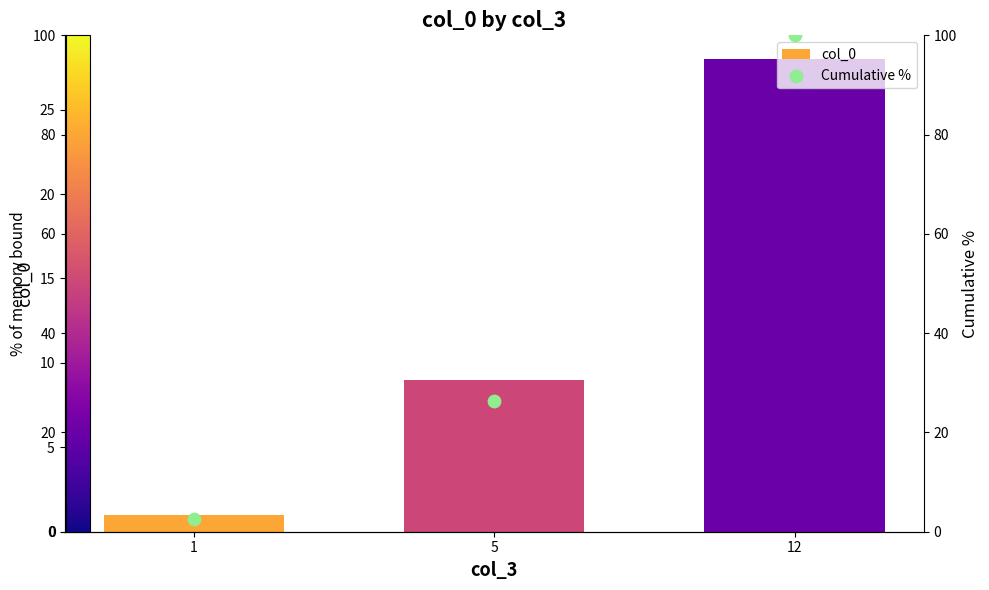

Is the value of col_0 at 5 greater than the value of Cumulative % at 12?

No